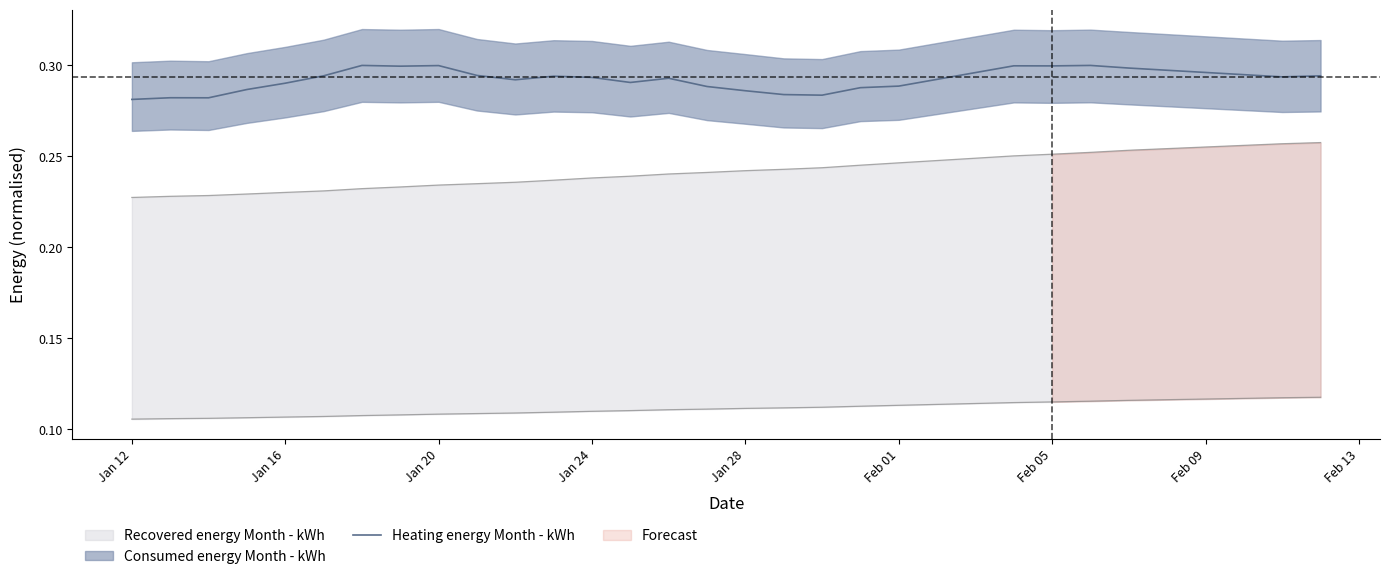

How many interior local peaks (higher than both neighbors) does the data have?

7